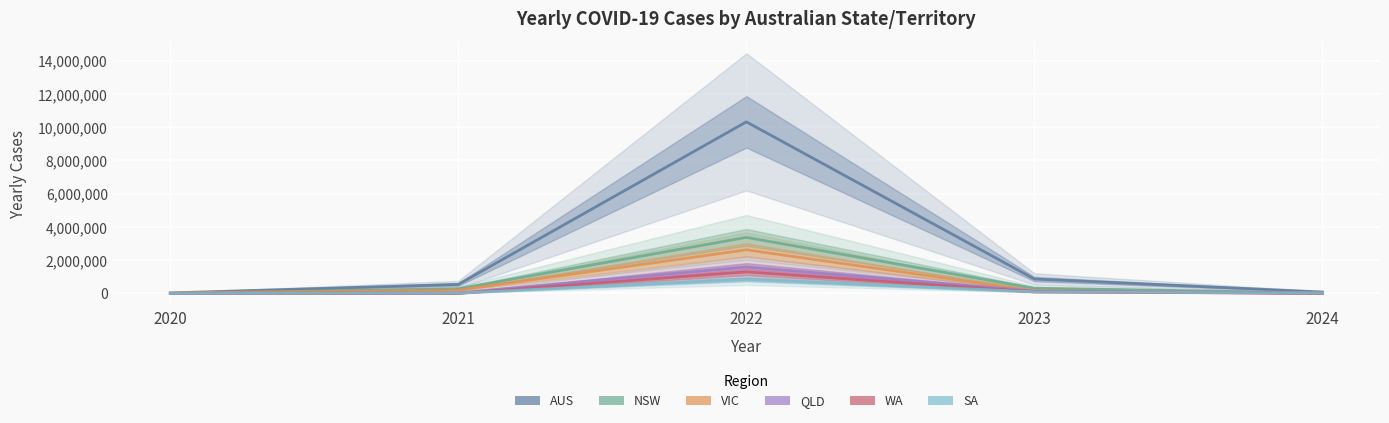

Where is the first local maximum for YEARLY_CASES_AUS?

2022